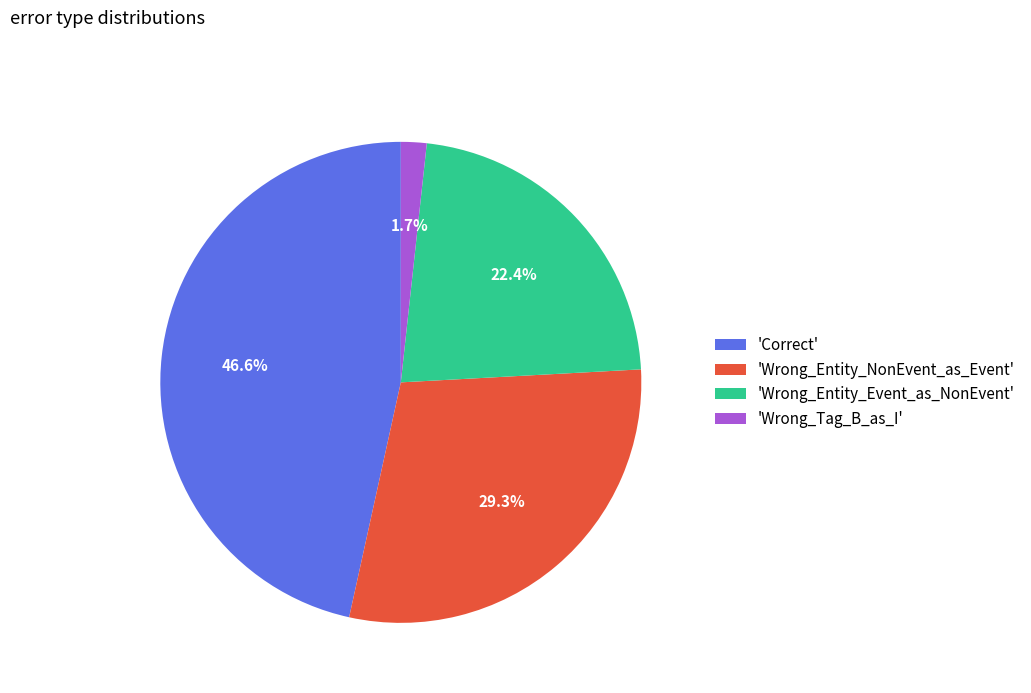

To the nearest percent, what is the average slice percentage?

25%